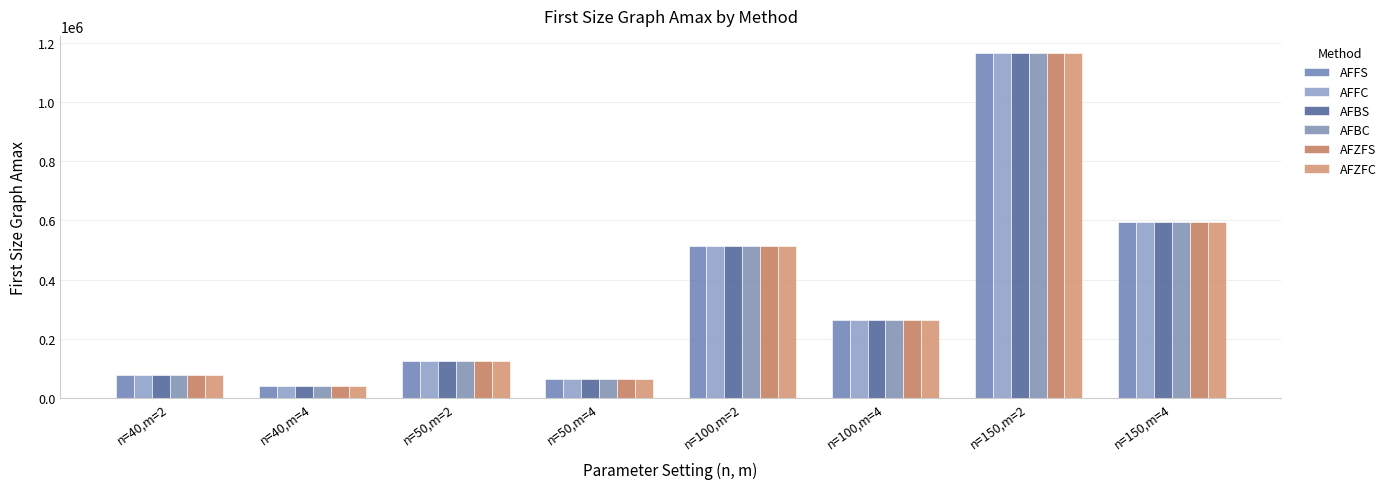

Is the value of AFBS at n=150,m=4 greater than the value of AFFC at n=40,m=4?

Yes